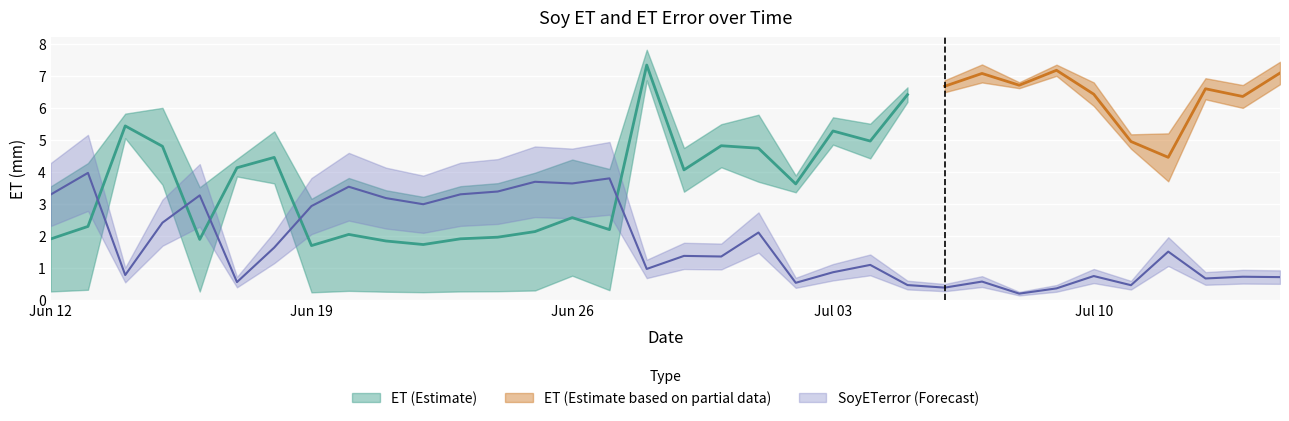

Where is the data nearest to the value 2?

2017-07-01